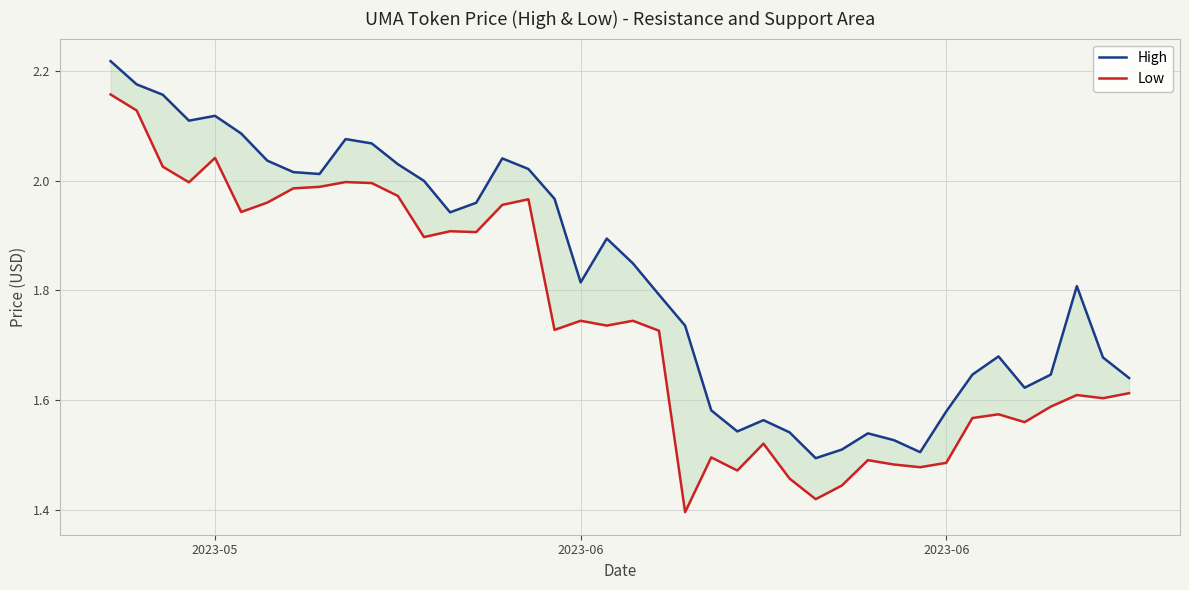

Is the value of High at 21 greater than the value of Low at 16?

No